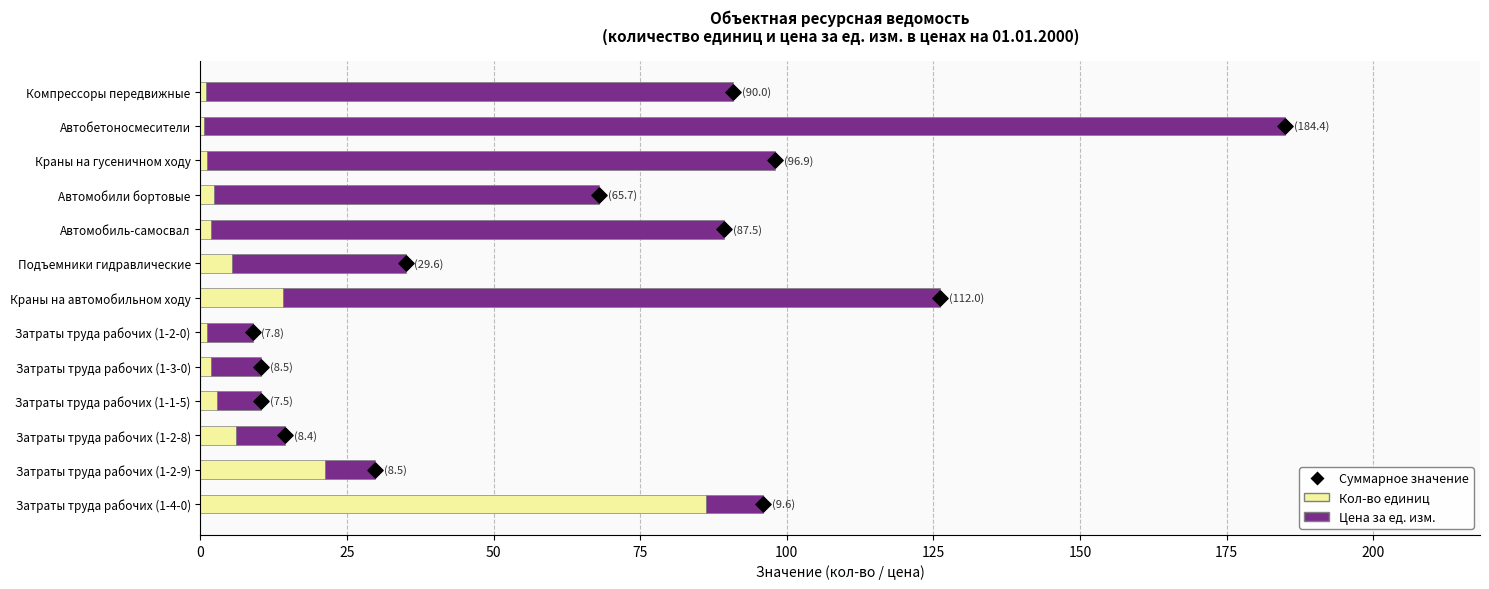

Which series has the widest spread of Y values?

Цена за ед. изм.